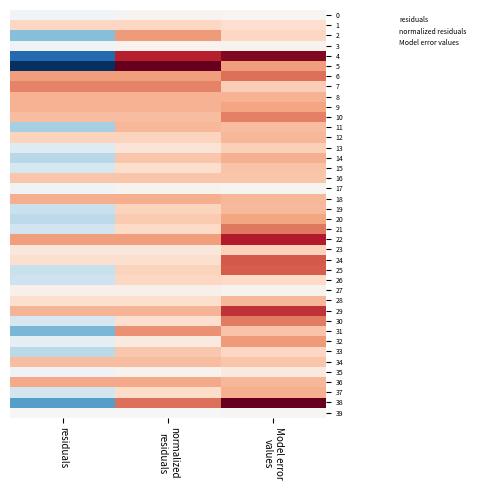

Reading left to right, list all the values displayed in this chart.

0: residuals=-0.0	normalized
residuals=0.0	Model error
values=0.0
1: residuals=0.2	normalized
residuals=0.2	Model error
values=0.2
2: residuals=-0.4	normalized
residuals=0.4	Model error
values=0.2
3: residuals=-0.0	normalized
residuals=0.0	Model error
values=0.0
4: residuals=-0.8	normalized
residuals=0.8	Model error
values=0.9
5: residuals=-1.0	normalized
residuals=1.0	Model error
values=0.4
6: residuals=0.4	normalized
residuals=0.4	Model error
values=0.6
7: residuals=0.5	normalized
residuals=0.5	Model error
values=0.2
8: residuals=0.3	normalized
residuals=0.3	Model error
values=0.3
9: residuals=0.3	normalized
residuals=0.3	Model error
values=0.4
10: residuals=0.3	normalized
residuals=0.3	Model error
values=0.5
11: residuals=-0.3	normalized
residuals=0.3	Model error
values=0.3
12: residuals=0.2	normalized
residuals=0.2	Model error
values=0.3
13: residuals=-0.1	normalized
residuals=0.1	Model error
values=0.2
14: residuals=-0.3	normalized
residuals=0.3	Model error
values=0.4
15: residuals=-0.2	normalized
residuals=0.2	Model error
values=0.3
16: residuals=0.3	normalized
residuals=0.3	Model error
values=0.3
17: residuals=-0.0	normalized
residuals=0.0	Model error
values=0.0
18: residuals=0.4	normalized
residuals=0.4	Model error
values=0.3
19: residuals=-0.2	normalized
residuals=0.2	Model error
values=0.3
20: residuals=-0.3	normalized
residuals=0.3	Model error
values=0.4
21: residuals=-0.2	normalized
residuals=0.2	Model error
values=0.5
22: residuals=0.4	normalized
residuals=0.4	Model error
values=0.8
23: residuals=0.1	normalized
residuals=0.1	Model error
values=0.2
24: residuals=0.2	normalized
residuals=0.2	Model error
values=0.6
25: residuals=-0.2	normalized
residuals=0.2	Model error
values=0.6
26: residuals=-0.2	normalized
residuals=0.2	Model error
values=0.2
27: residuals=0.0	normalized
residuals=0.0	Model error
values=0.0
28: residuals=0.2	normalized
residuals=0.2	Model error
values=0.3
29: residuals=0.3	normalized
residuals=0.3	Model error
values=0.7
30: residuals=-0.2	normalized
residuals=0.2	Model error
values=0.5
31: residuals=-0.5	normalized
residuals=0.5	Model error
values=0.3
32: residuals=-0.1	normalized
residuals=0.1	Model error
values=0.4
33: residuals=-0.3	normalized
residuals=0.3	Model error
values=0.2
34: residuals=0.3	normalized
residuals=0.3	Model error
values=0.3
35: residuals=-0.0	normalized
residuals=0.0	Model error
values=0.1
36: residuals=0.4	normalized
residuals=0.4	Model error
values=0.3
37: residuals=-0.2	normalized
residuals=0.2	Model error
values=0.4
38: residuals=-0.5	normalized
residuals=0.5	Model error
values=1.0
39: residuals=-0.0	normalized
residuals=0.0	Model error
values=0.0